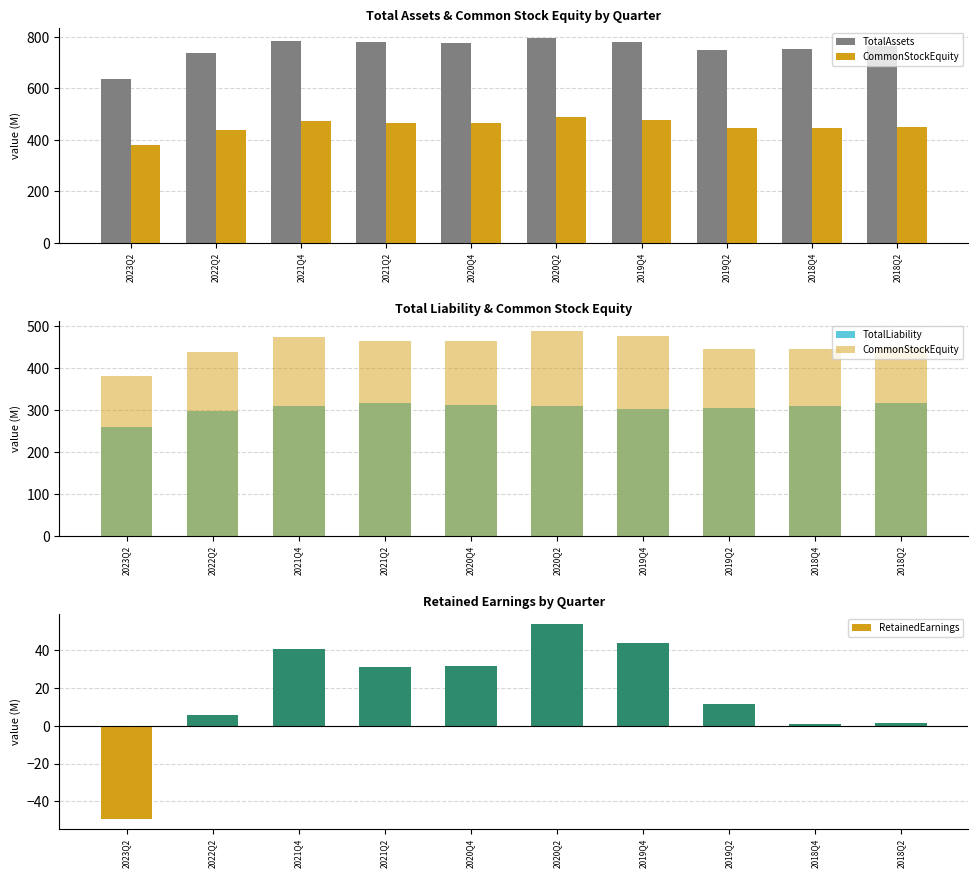

At which label is TotalAssets closest to 716?

2022Q2